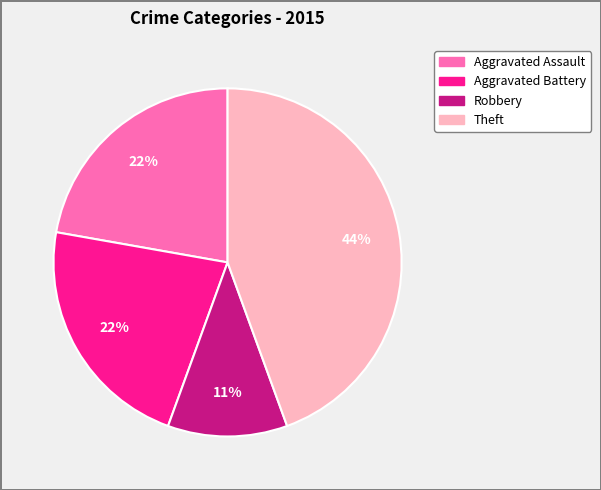

To the nearest percent, what is the difference between the largest and smallest slice percentages?

33%